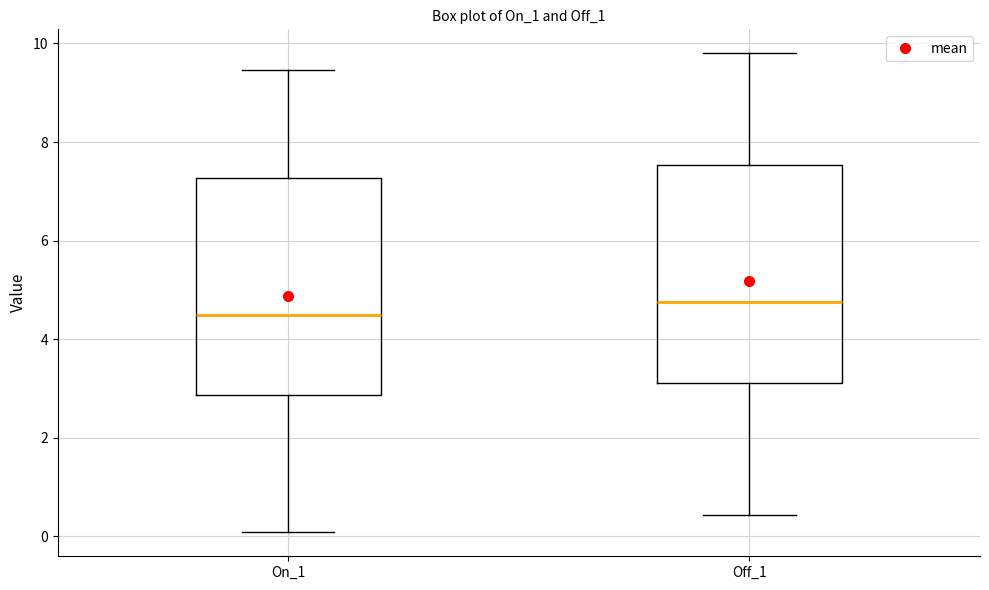

Reading left to right, transcribe this box plot: for each box, give where its median line is, the range the box spans, and where its two whiskers end, as read against the y-axis. The values are not printed on the chart, so give them approximately, as read against the axis.

On_1: median 4.4, box 2.8 to 7.2, whiskers 0.0 to 9.4
Off_1: median 4.8, box 3.2 to 7.6, whiskers 0.4 to 9.8